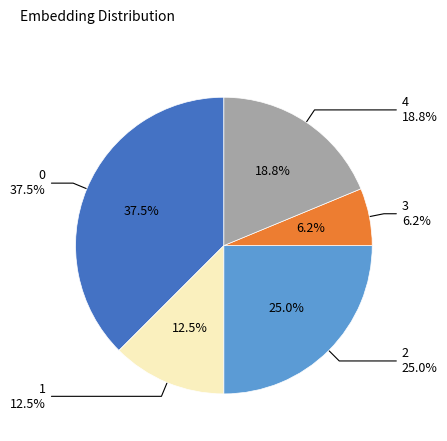

How many slices are in this pie chart?

5